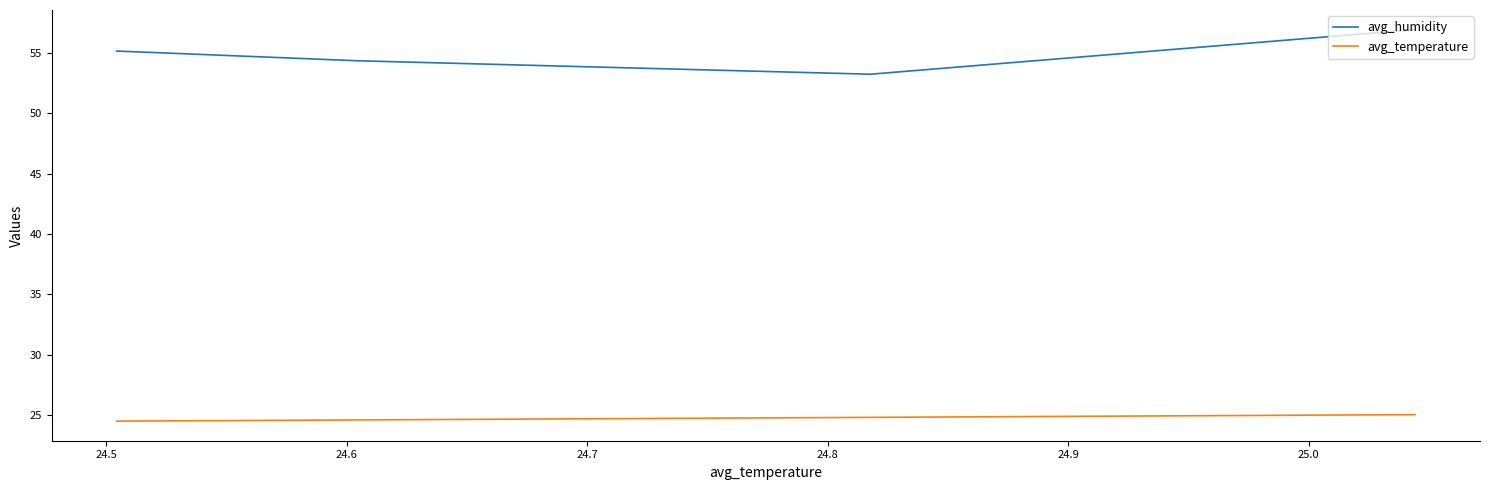

What is the value of the avg_humidity point at the 2nd from the left?

53.2